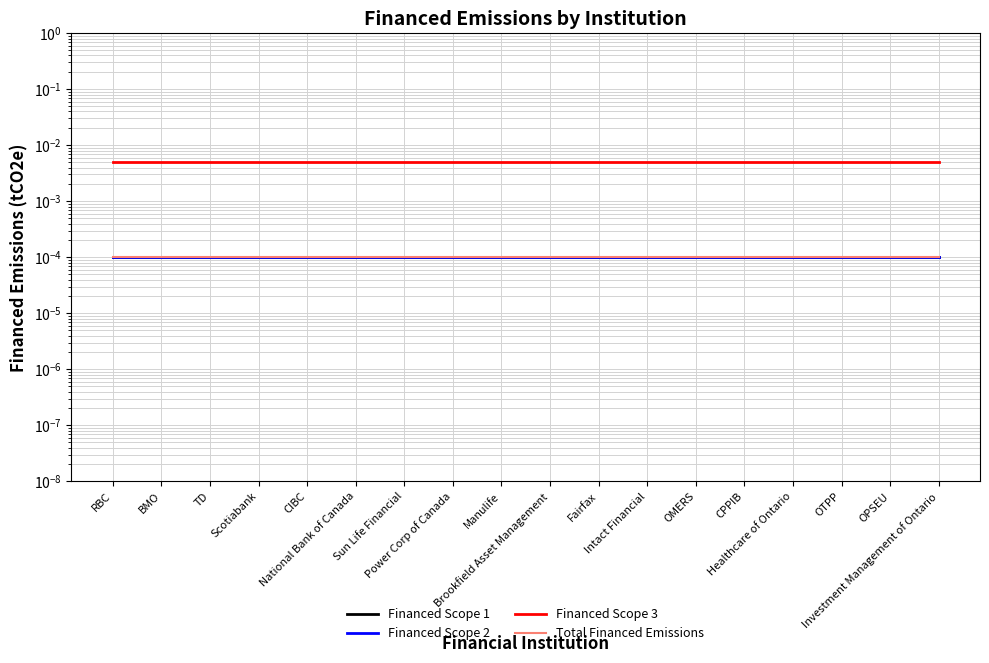

At how many categories does at least one series exceed 0?

18